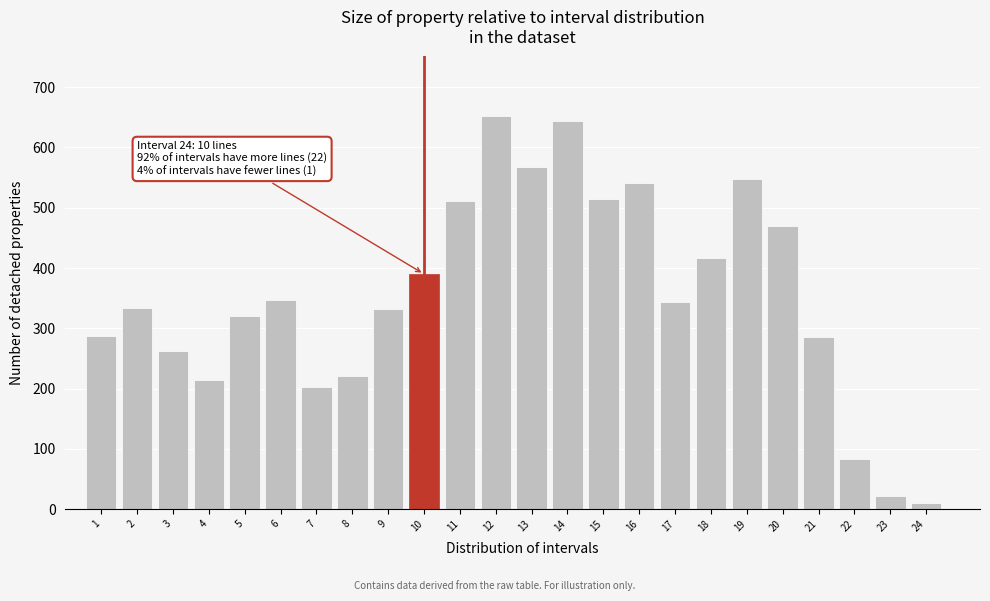

What is the greatest value displayed?

653